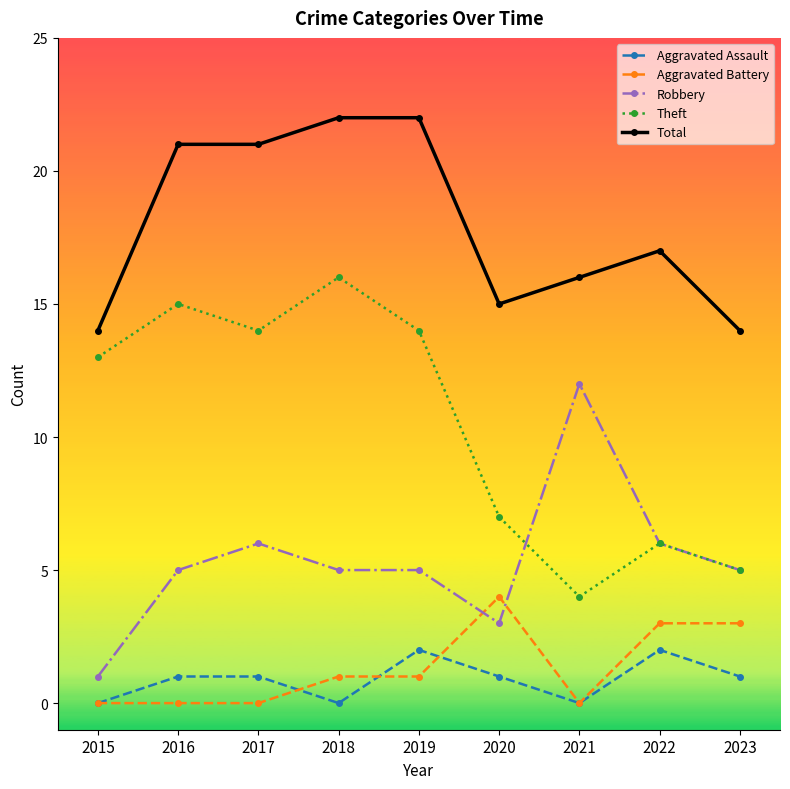

What is the value of the Total point at the 4th from the left?

22